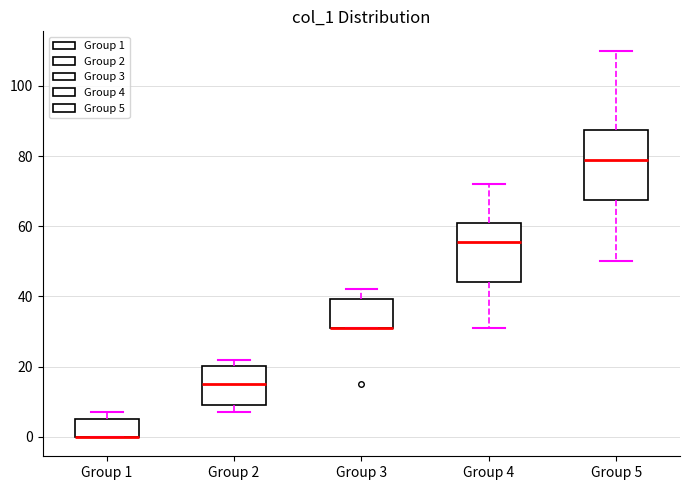

Reading left to right, read every box against the y-axis: the position of its median line, the range the box covers, and the ends of its whiskers. The values are not printed on the chart, so give them approximately, as read against the axis.

Group 1: median 0 (drawn on the box's lower edge), box 0 to 6, whiskers 0 to 8
Group 2: median 16, box 10 to 20, whiskers 8 to 22
Group 3: median 32 (drawn on the box's lower edge), box 32 to 40, whiskers 32 to 42
Group 4: median 56, box 44 to 62, whiskers 32 to 72
Group 5: median 80, box 68 to 88, whiskers 50 to 110